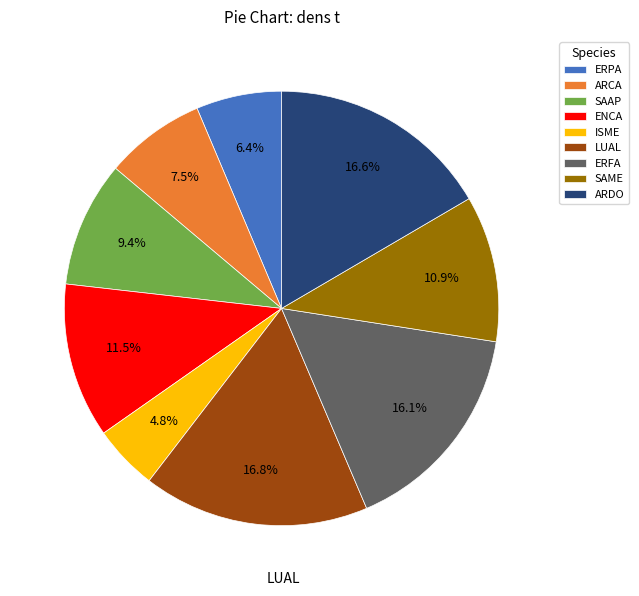

Is there a majority slice in this chart?

No